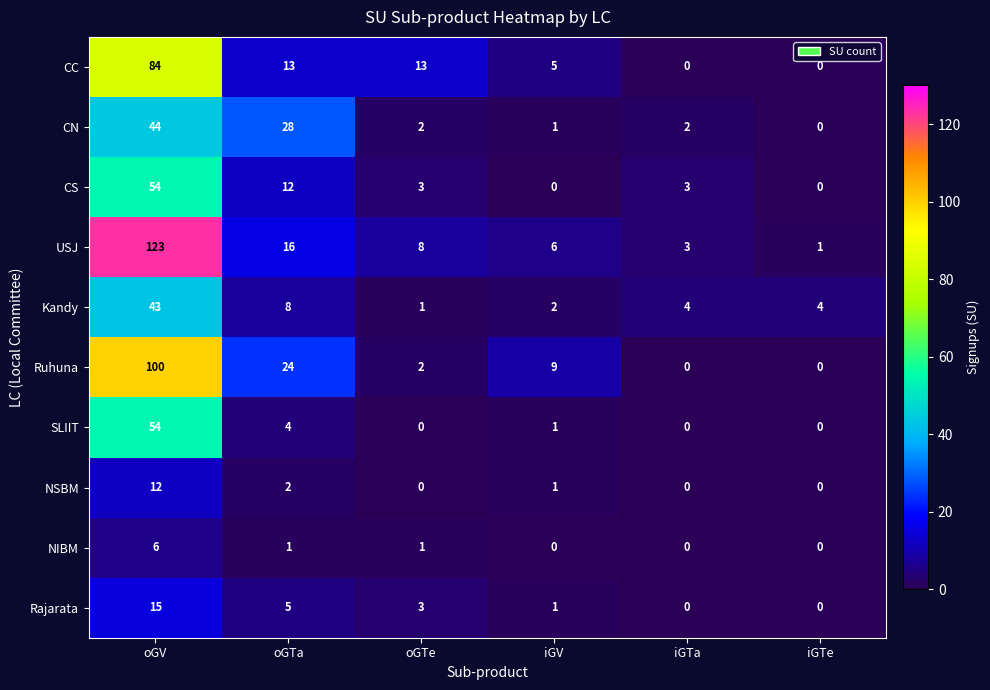

Which category has the highest value in the Rajarata series?

oGV